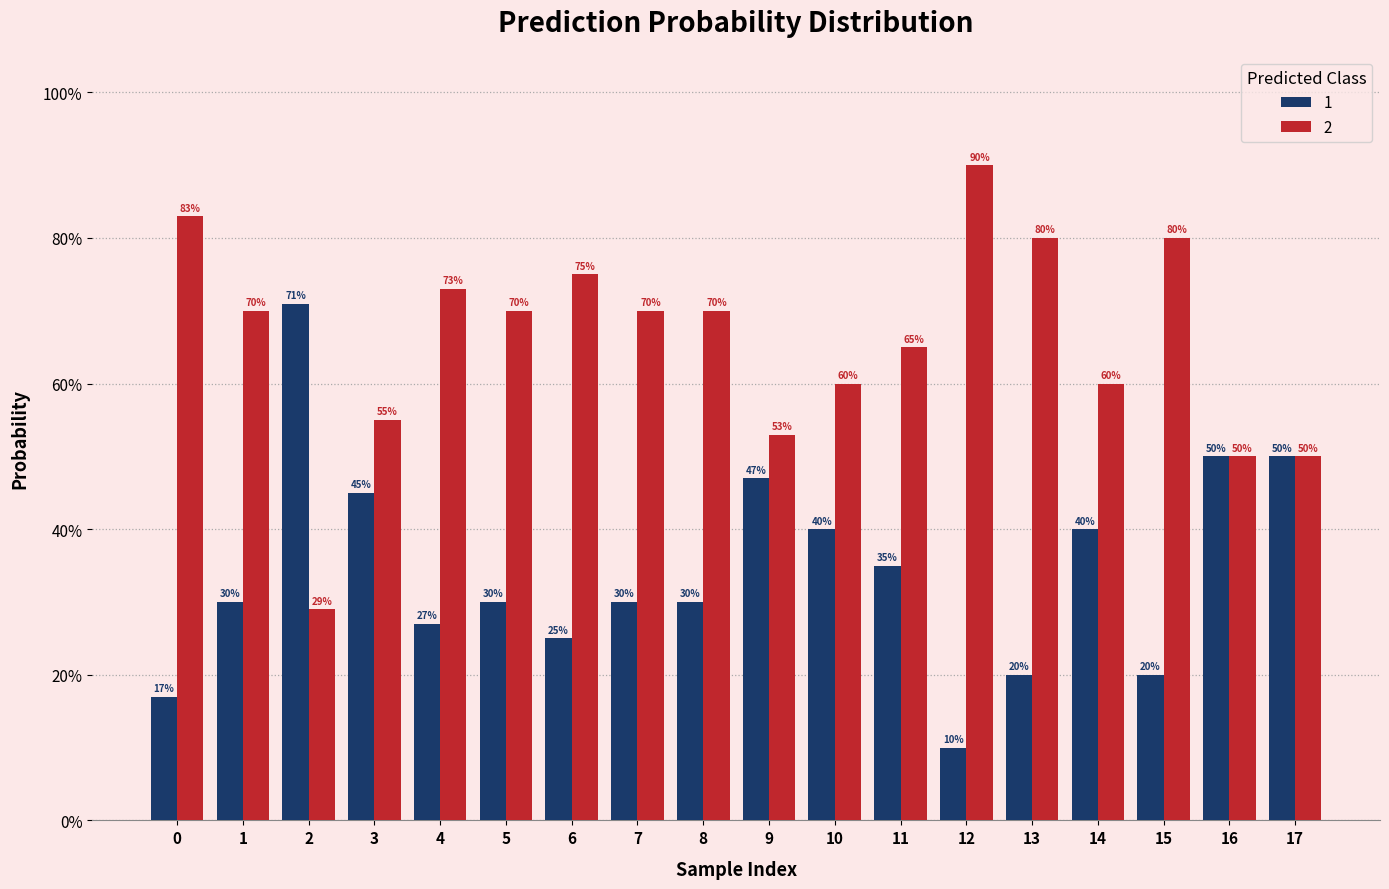

Are the bars horizontal?

No